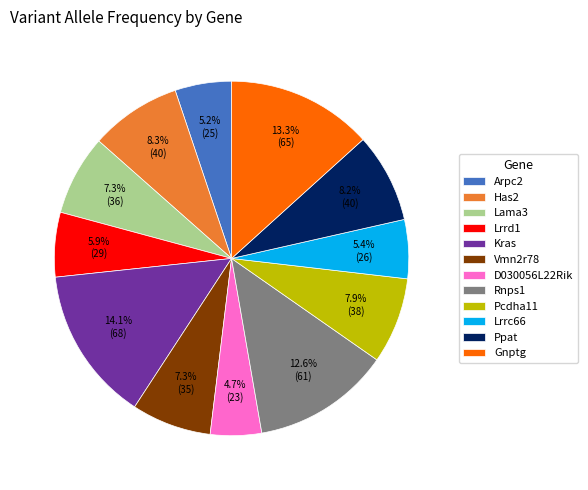

What portion of the pie excludes D030056L22Rik?

95.3%